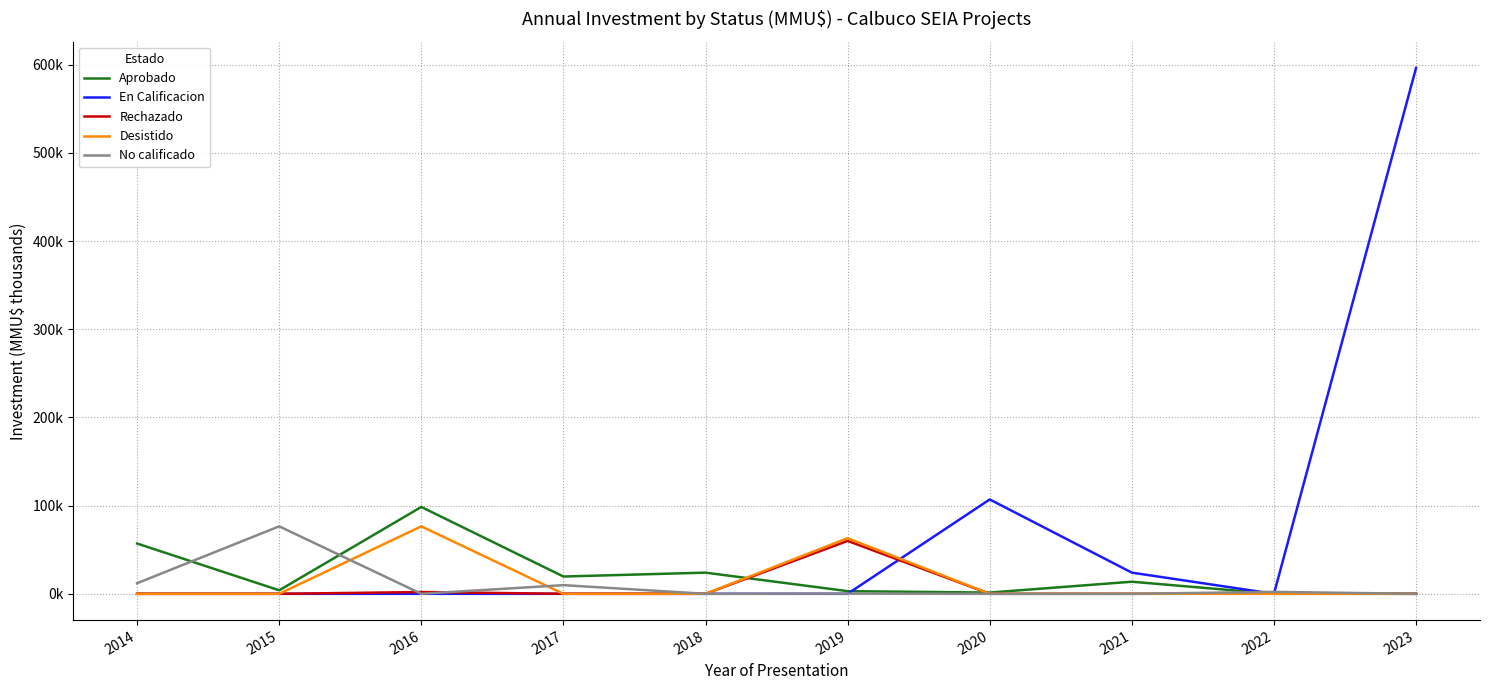

Reading left to right, extract all data points from this chart.

Aprobado: 57.0	4.0	98.5	19.6	24.0	3.0	1.4	13.7	0.0	0.0
En Calificacion: 0.0	0.0	0.0	0.0	0.0	0.0	107.0	24.0	0.0	596.2
Rechazado: 0.0	0.0	2.0	0.0	0.0	60.0	0.0	0.0	0.2	0.0
Desistido: 0.0	0.0	76.5	0.0	0.0	63.1	0.0	0.0	0.0	0.0
No calificado: 12.0	76.5	0.0	9.8	0.0	0.2	0.0	0.0	2.2	0.0